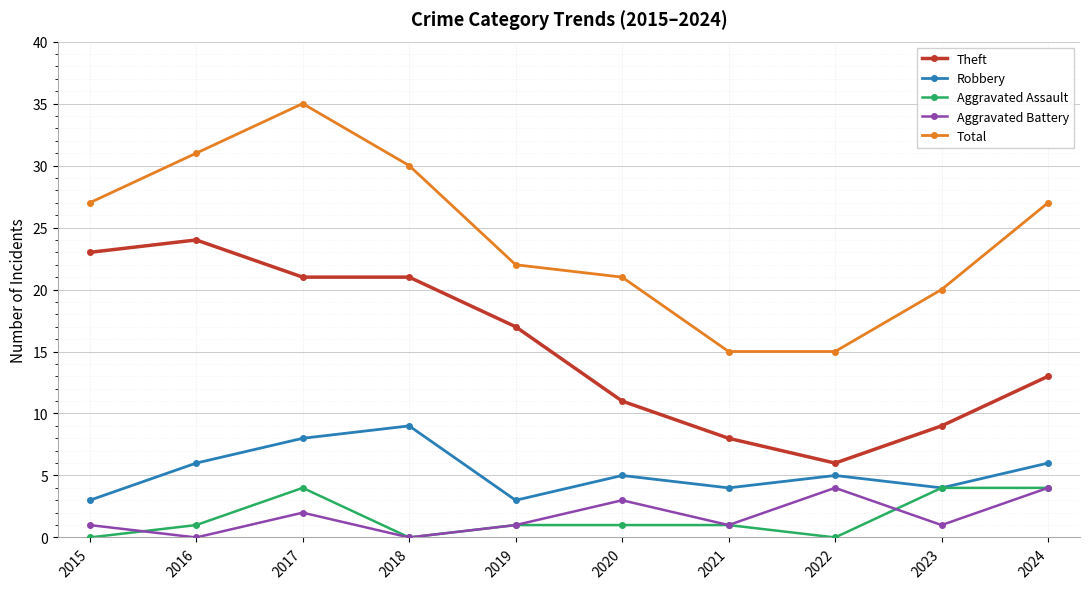

What is the average value of the Total series?

24